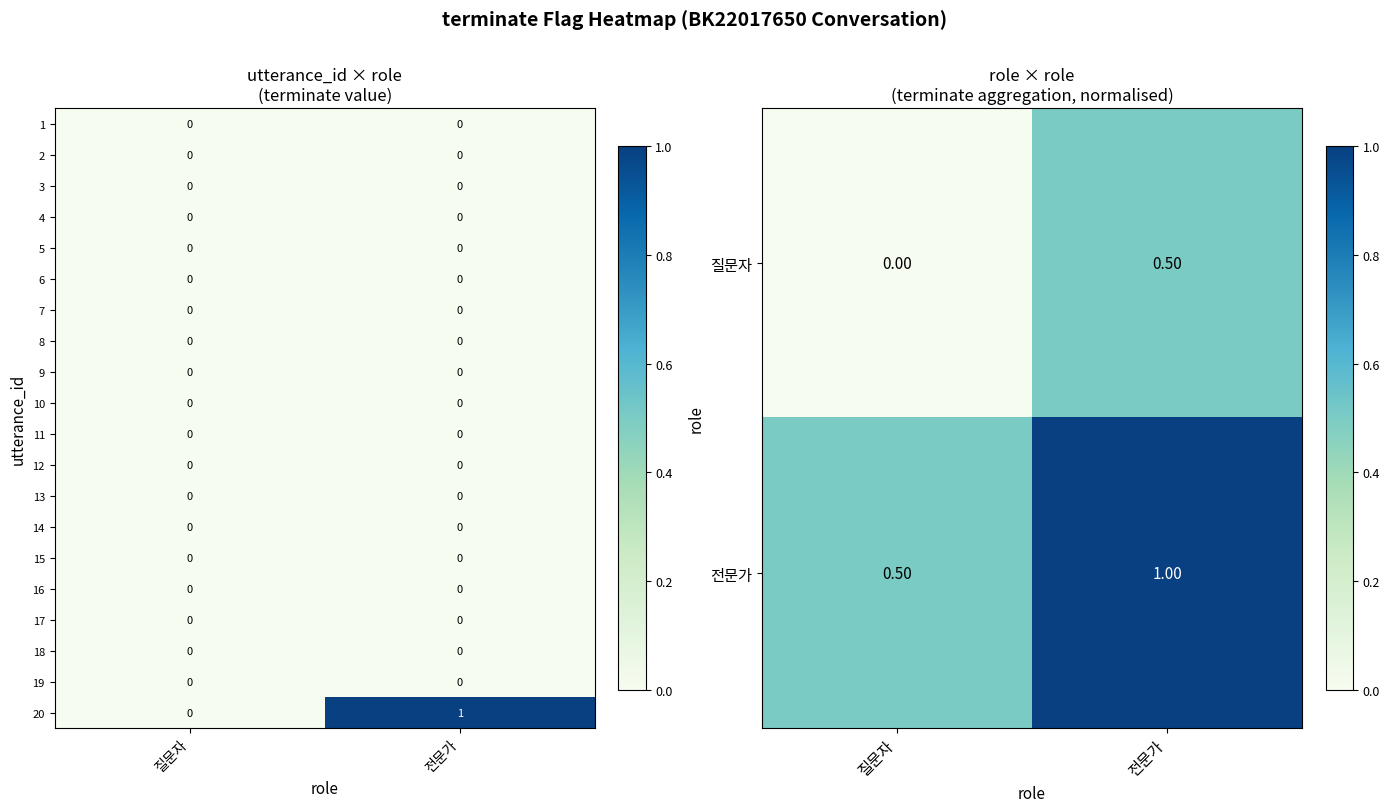

True or false: 15 has a value of 0 at 전문가.

True